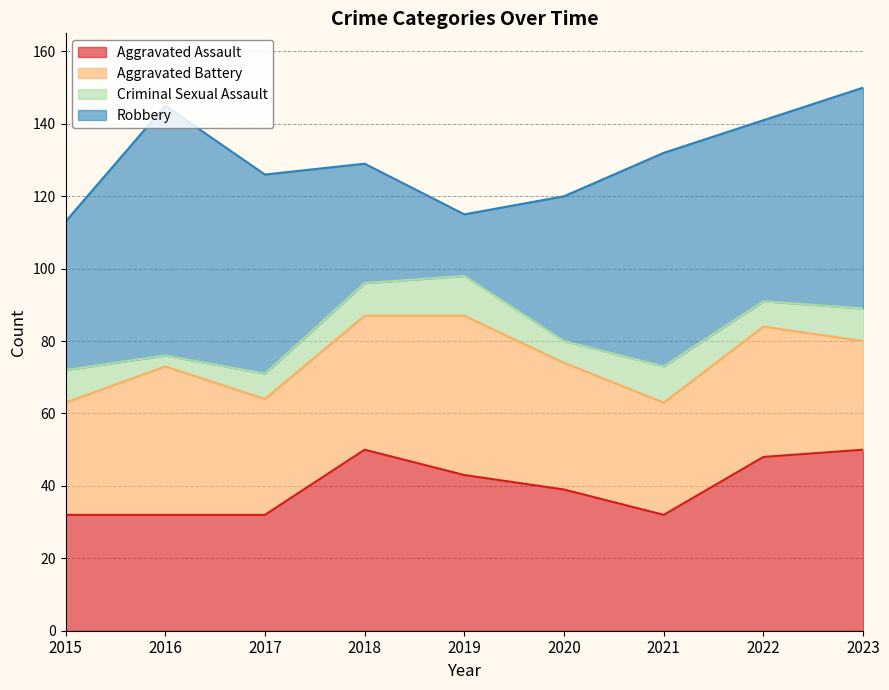

What is the sum of the Robbery values at 2015 and 2021?

100